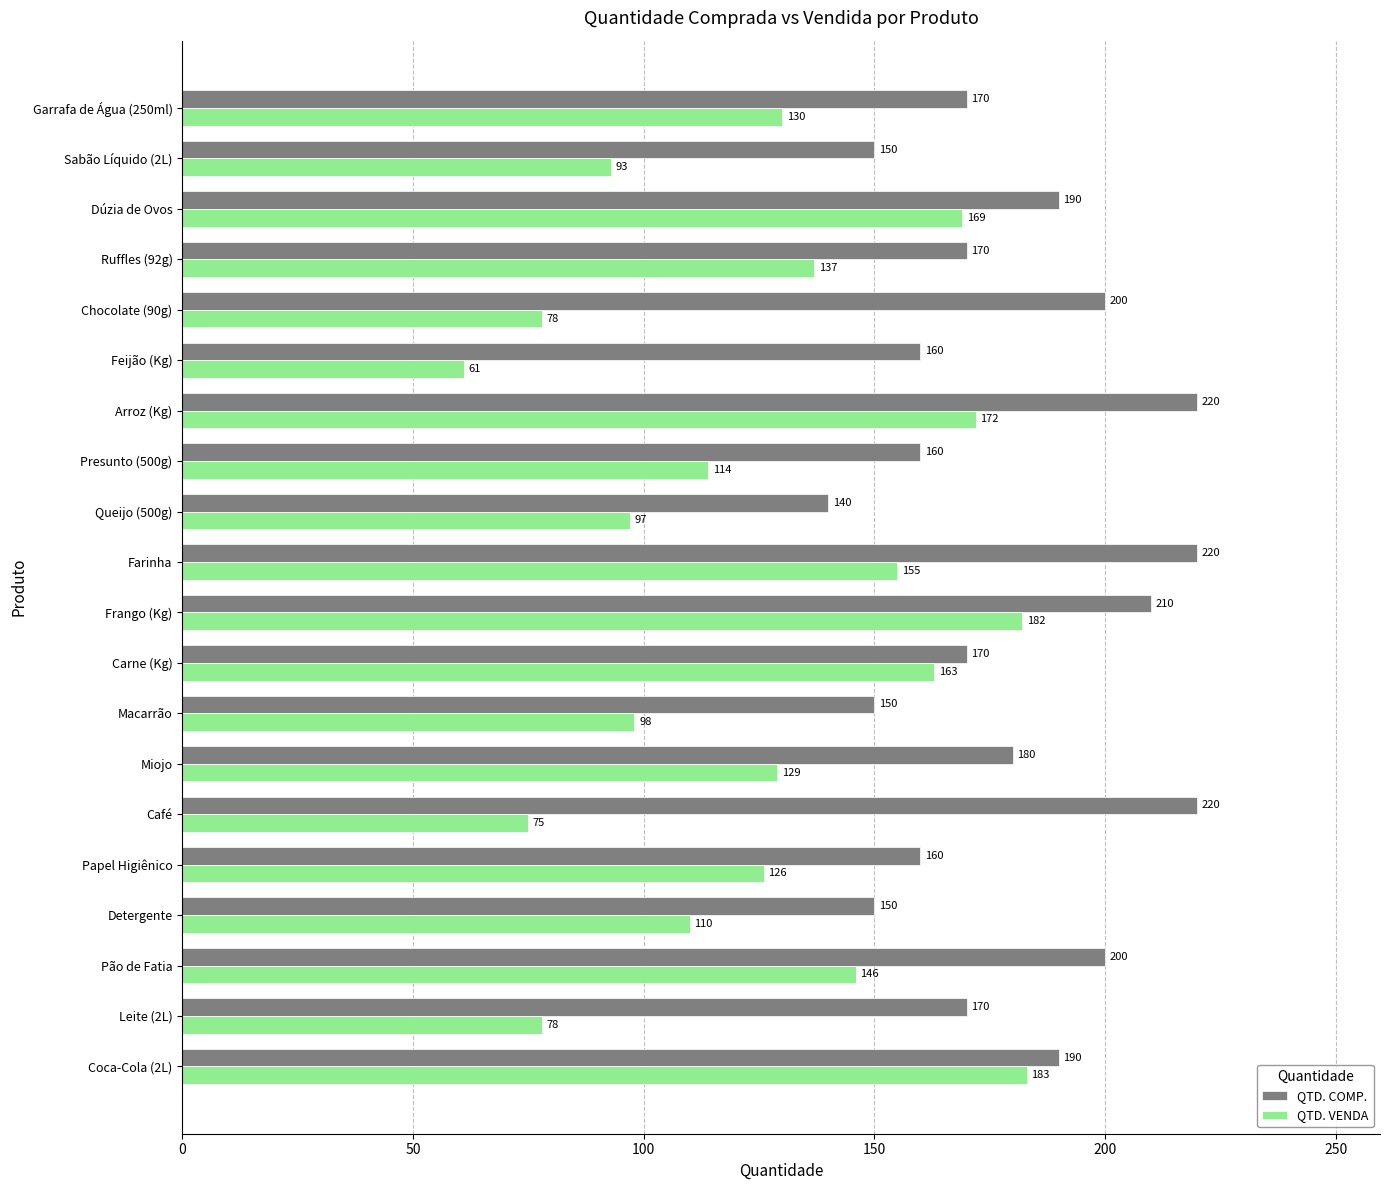

List the series in order of their peak value, highest first.

QTD. COMP., QTD. VENDA